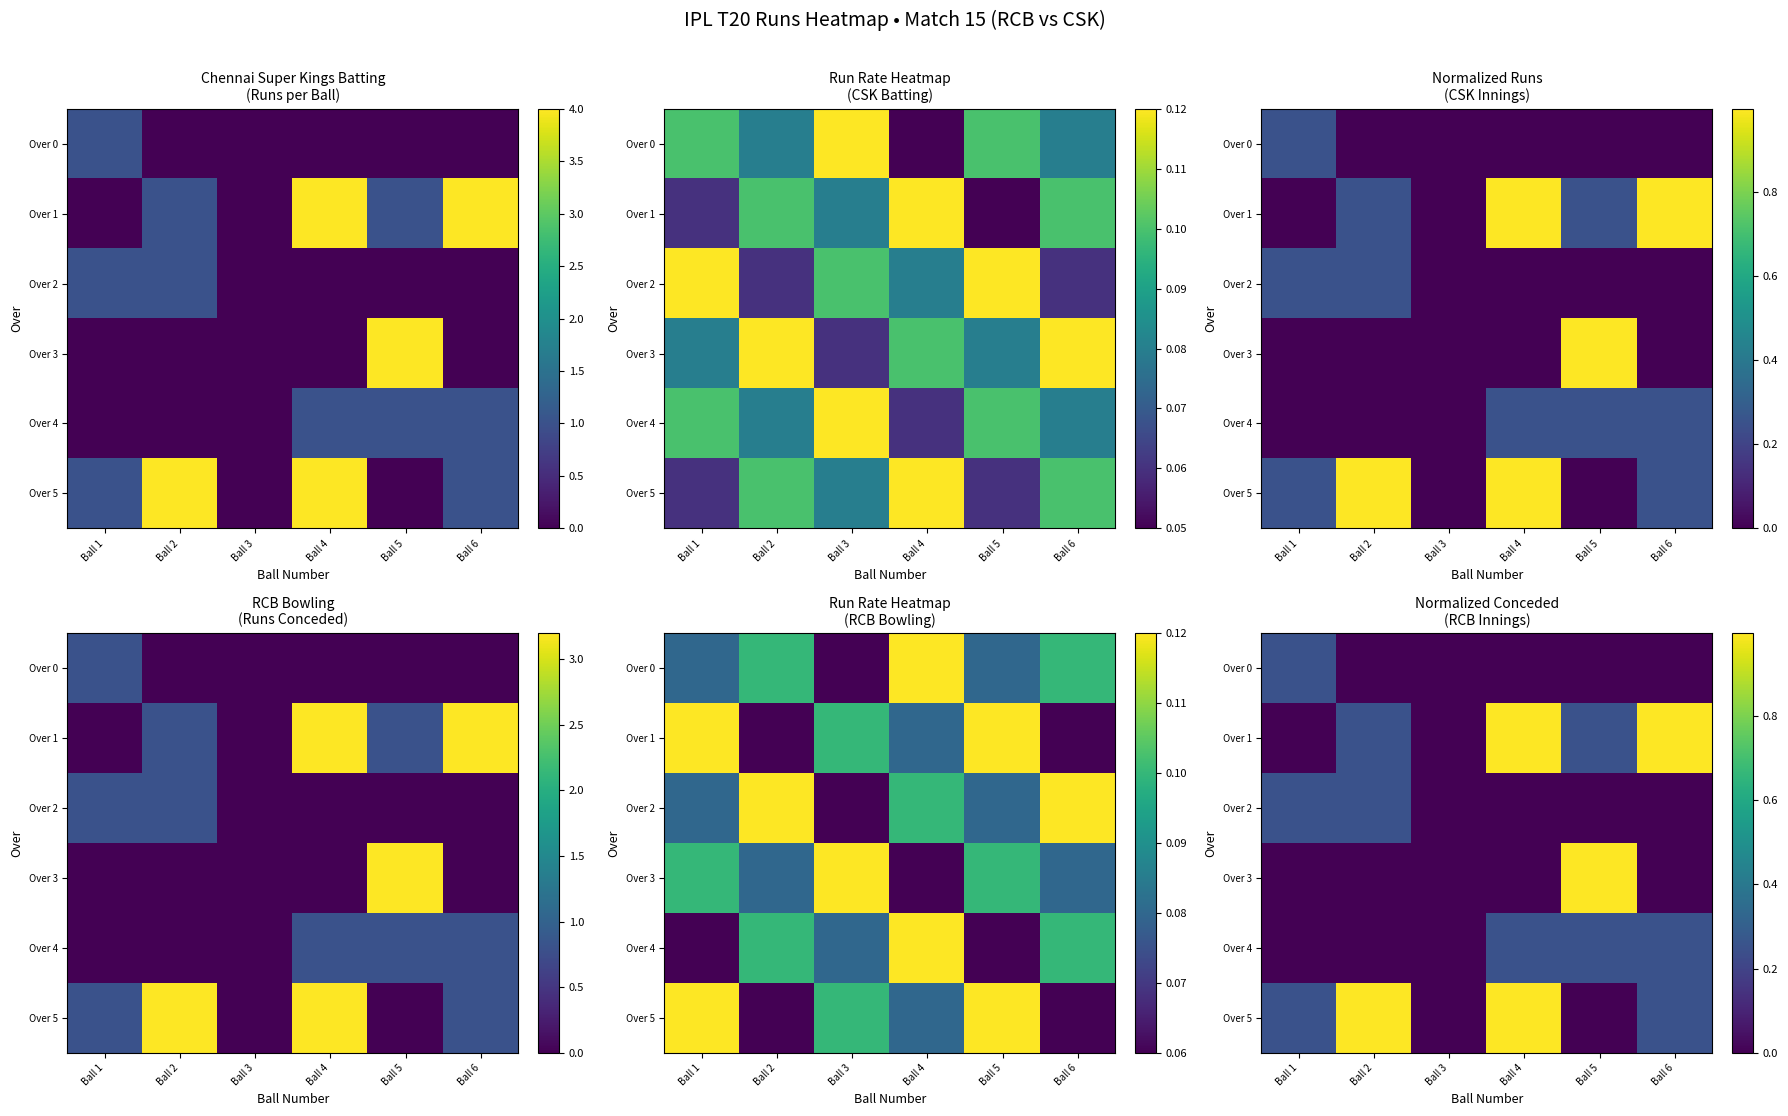

What is the difference between the highest and lowest values at Ball 1?

0.2